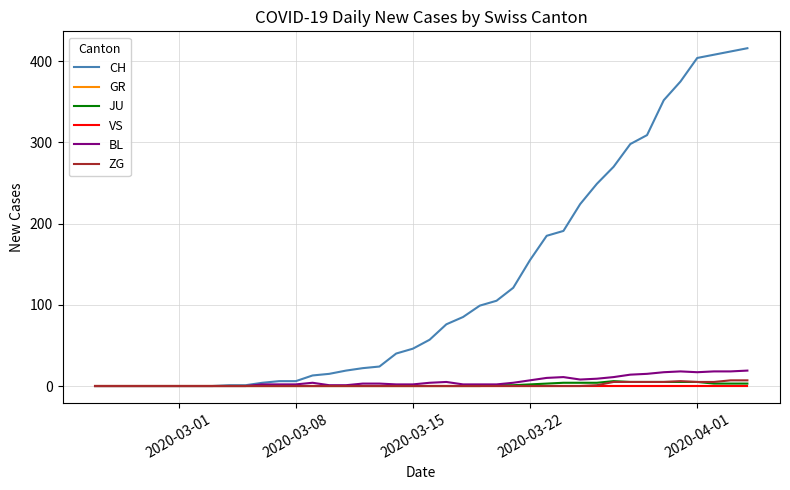

Does the chart display data point markers on the line(s)?

No